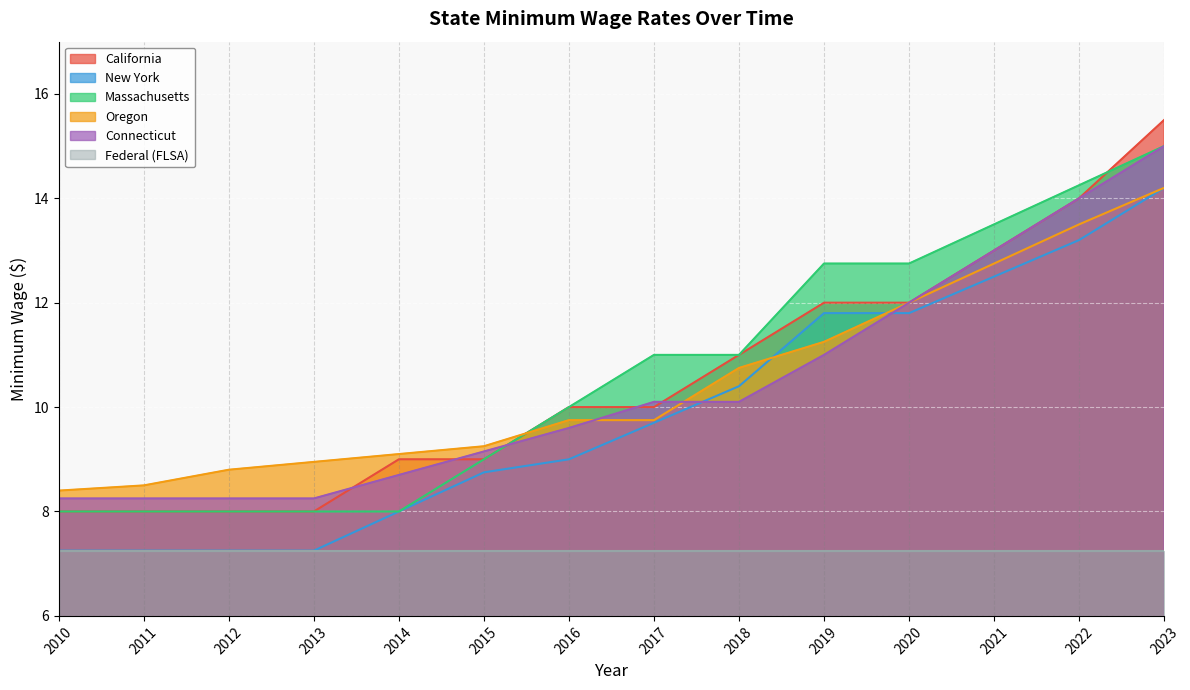

How many lines are shown in the chart?

6